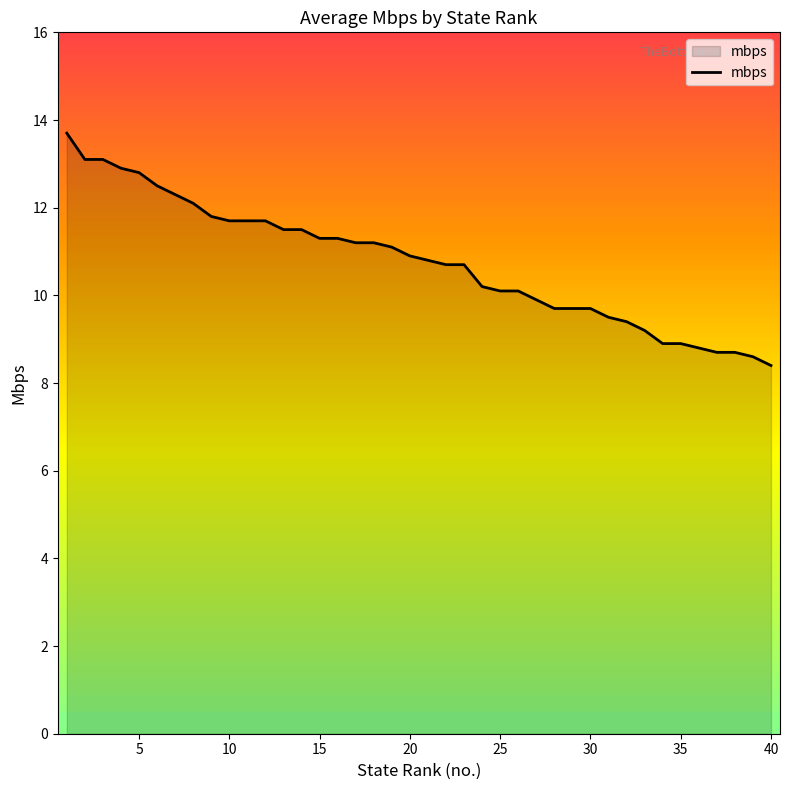

What is the average value?

10.8